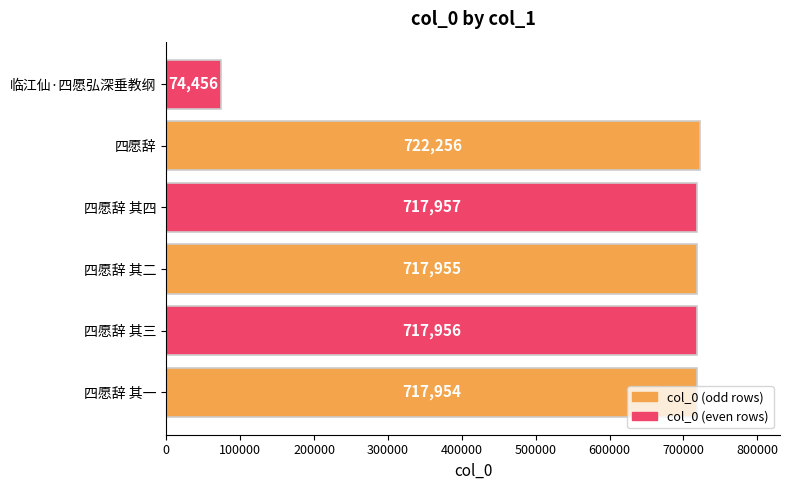

List the labels in order of value, smallest first.

临江仙·四愿弘深垂教纲, 四愿辞 其一, 四愿辞 其二, 四愿辞 其三, 四愿辞 其四, 四愿辞